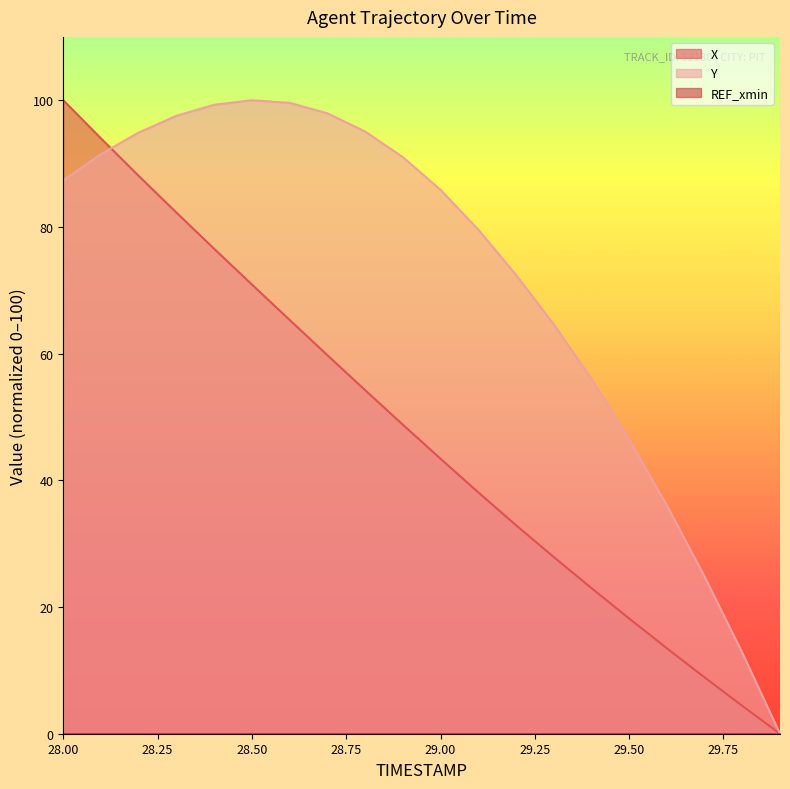

True or false: X has more than 0 interior local peaks.

False